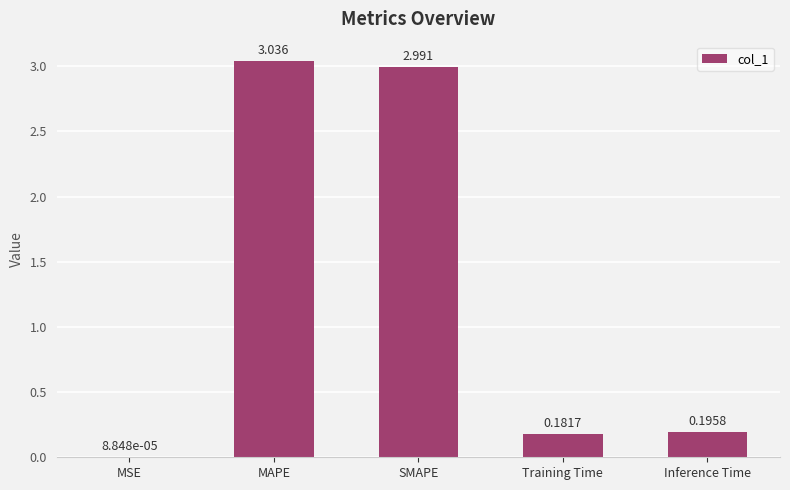

Where is the data nearest to the value 1?

Inference Time